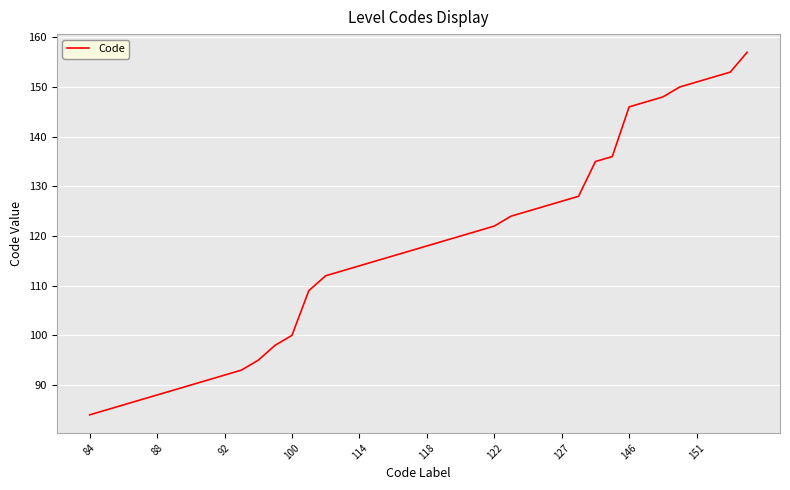

What is the difference between the maximum and minimum values?

73